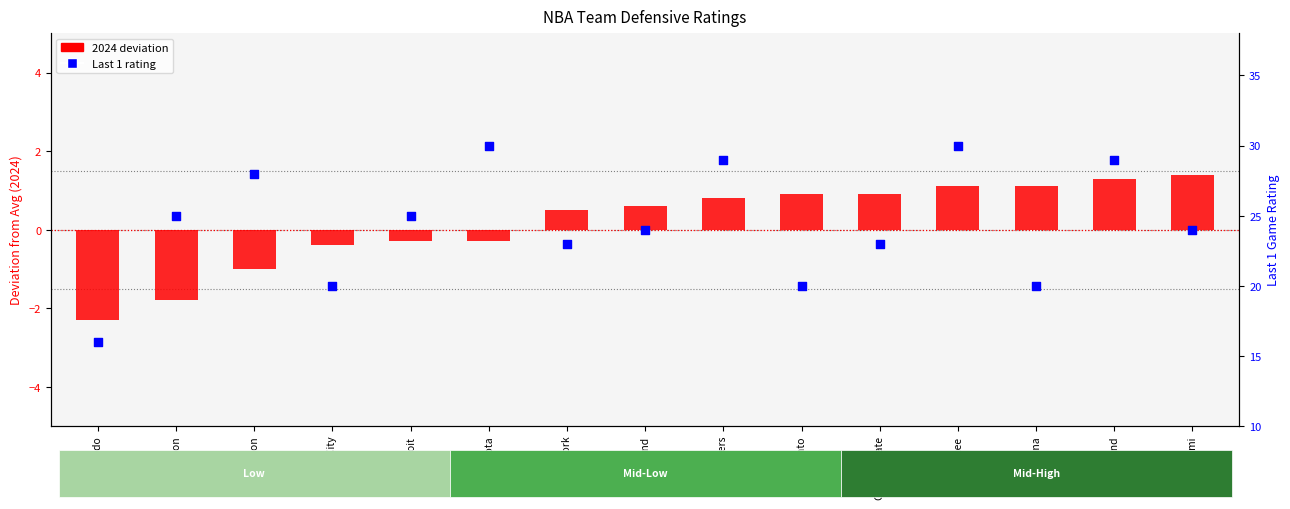

Is the value of Last 1 at Miami greater than the value of 2024 vs baseline at Indiana?

Yes